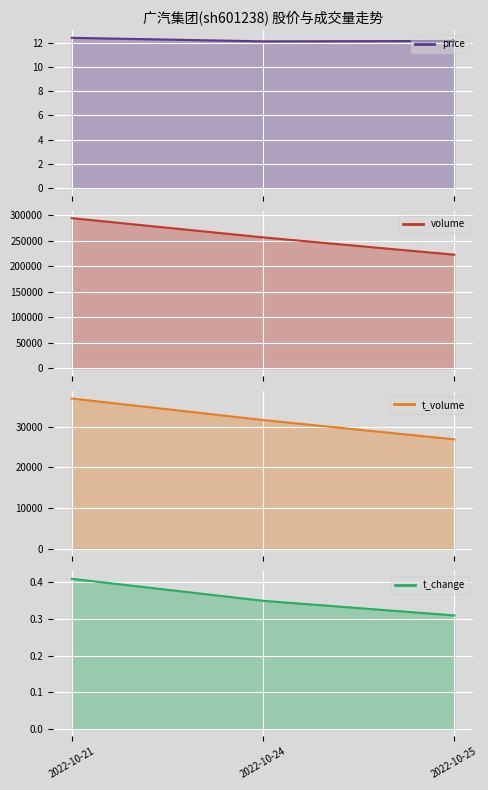

Where is volume nearest to the value 258761?

2022-10-24